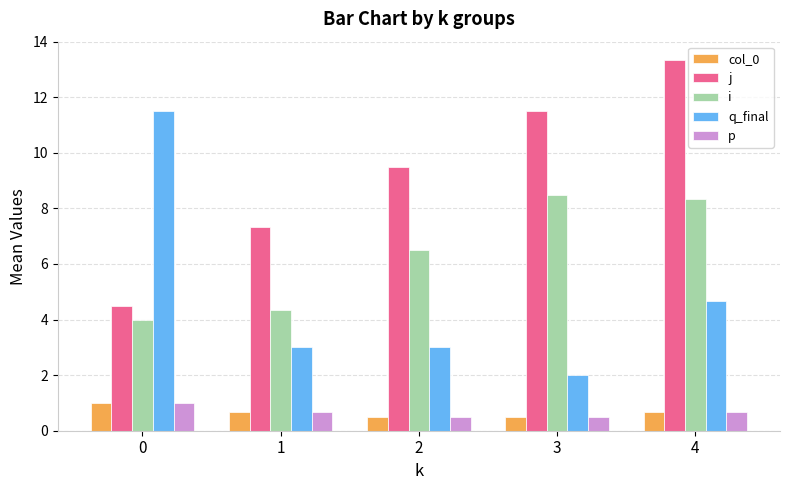

At which label does j first exceed 9?

2